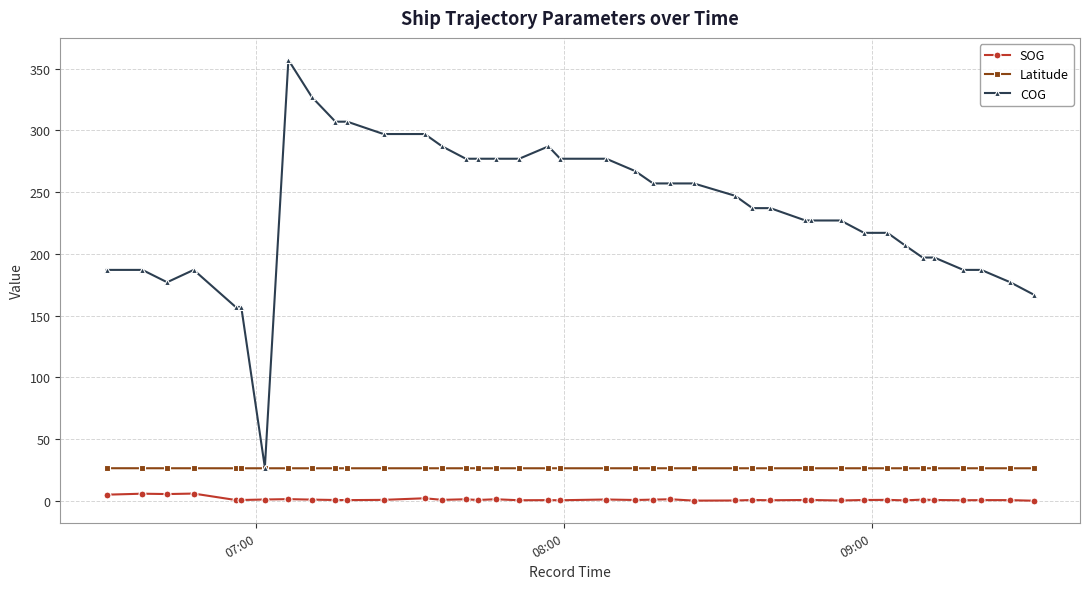

What is the highest value of the Latitude series?

26.4